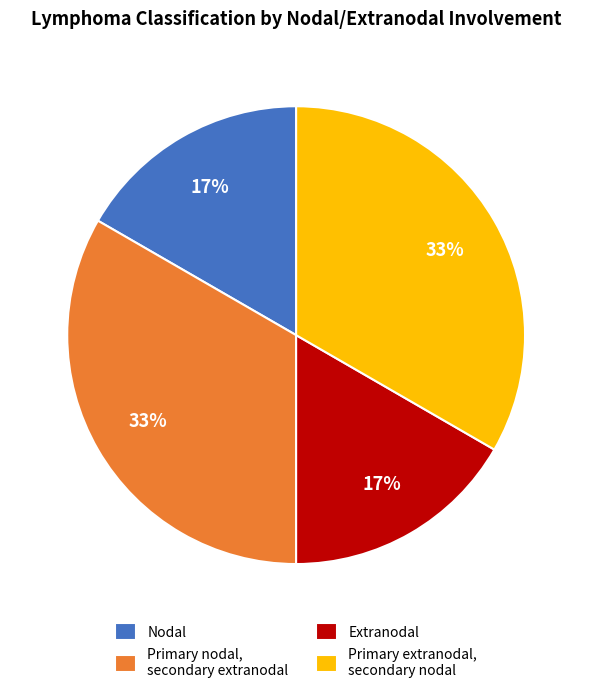

To the nearest percent, what is the combined percentage of Extranodal and Primary extranodal, secondary nodal?

50%